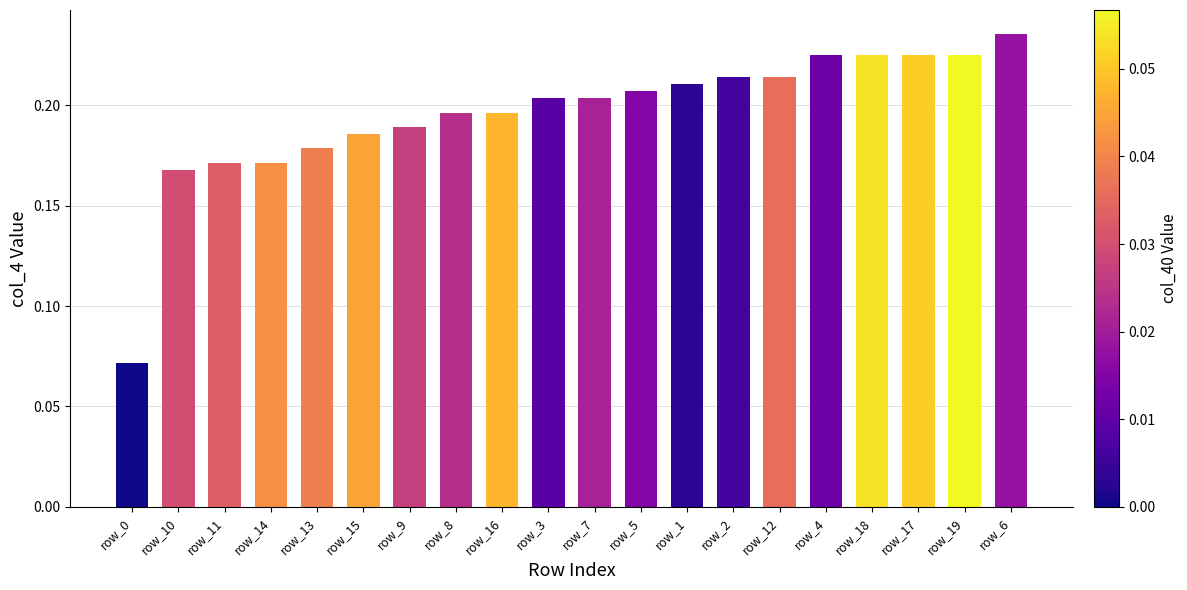

What position from the right is row_12?

6